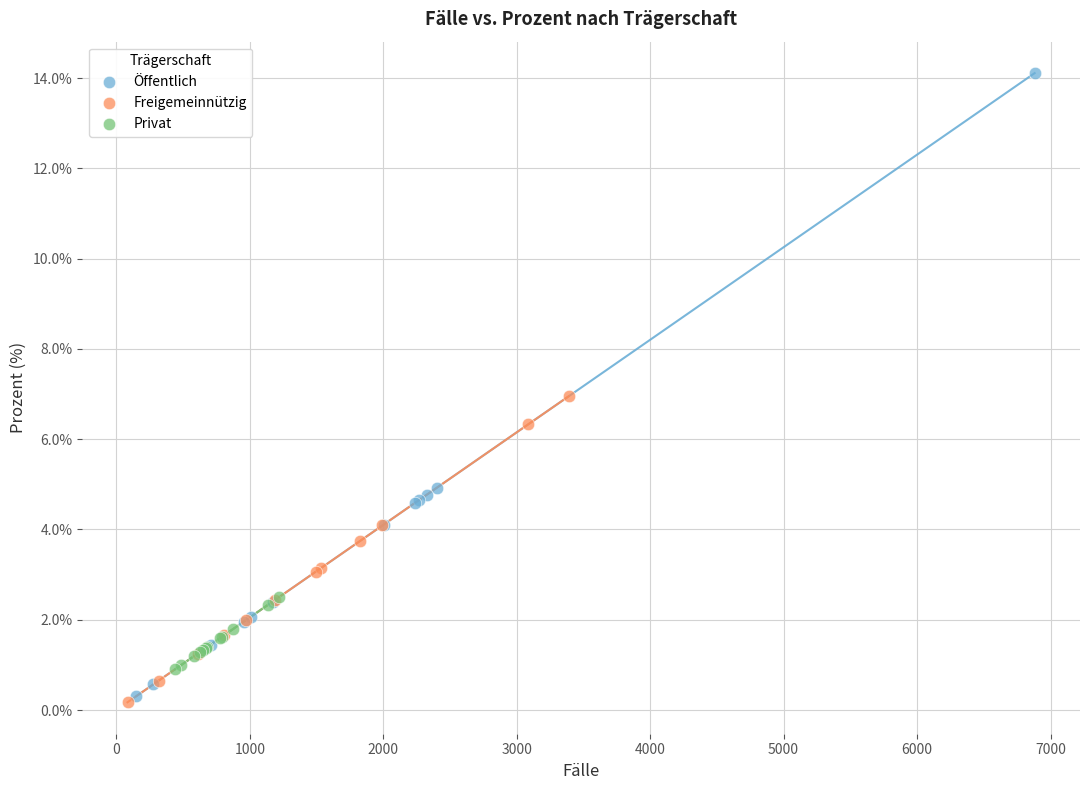

Which series contains the lowest Y value?

Freigemeinnützig